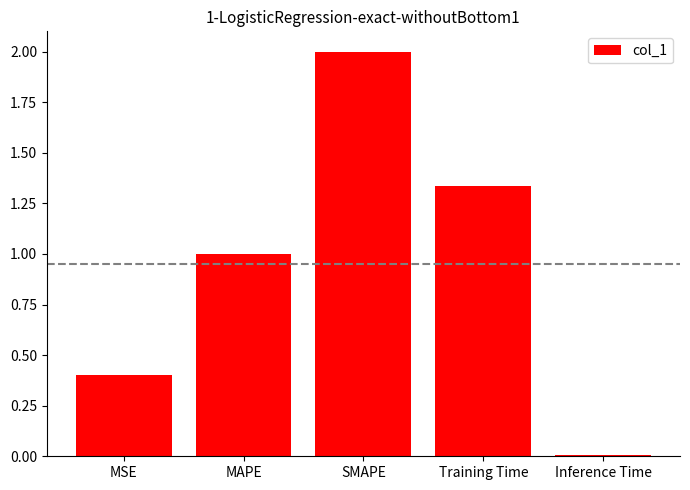

What is the difference between the maximum and minimum values?

2.0